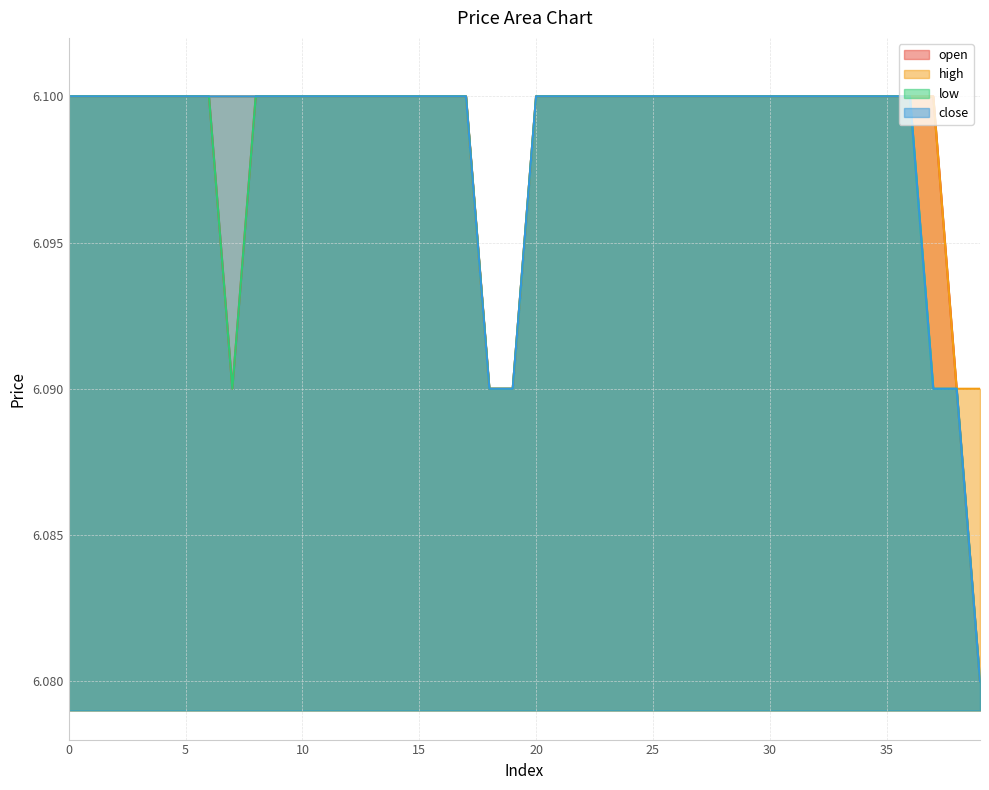

Which series has the largest total across all categories?

high